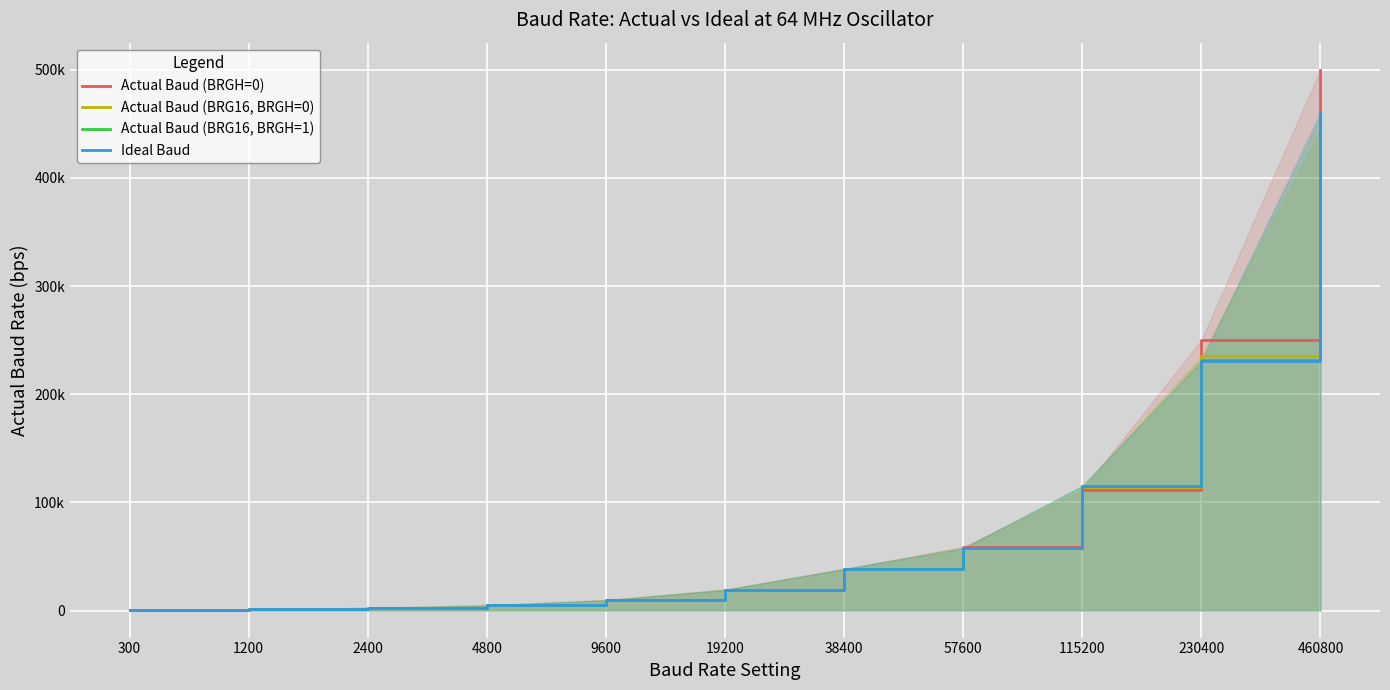

What is the approximate value of Ideal Baud at 2400?

2400.0